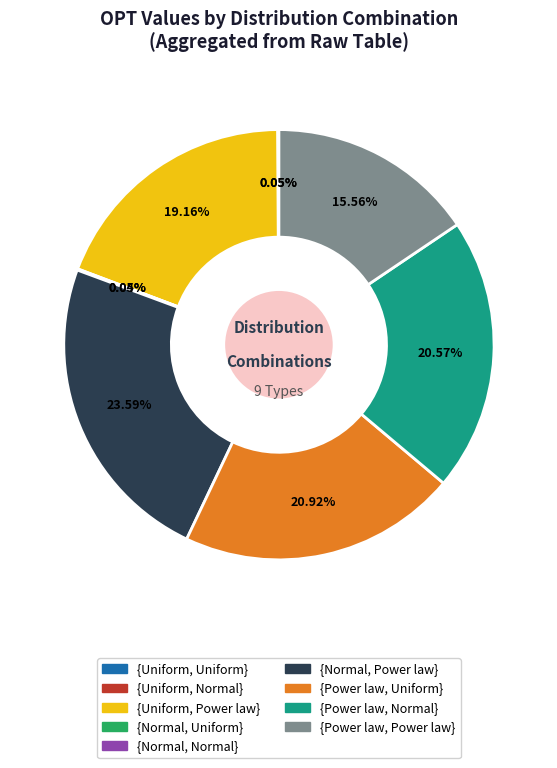

Approximately how many times larger is the value at {Power law, Power law} compared to {Power law, Uniform}?

0.7